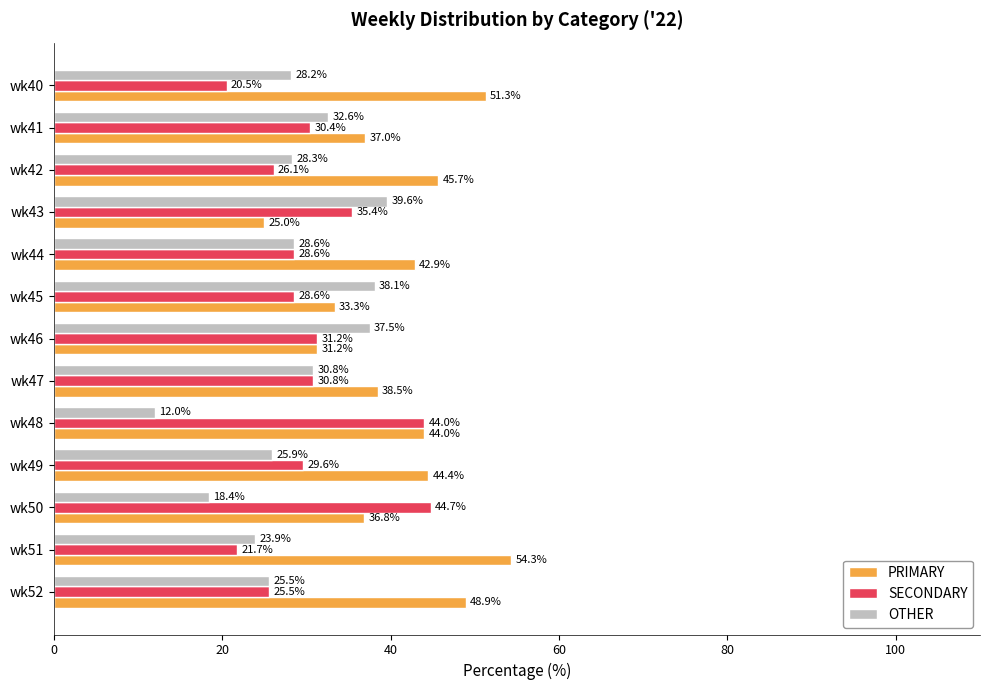

Which series has the widest spread of values?

PRIMARY